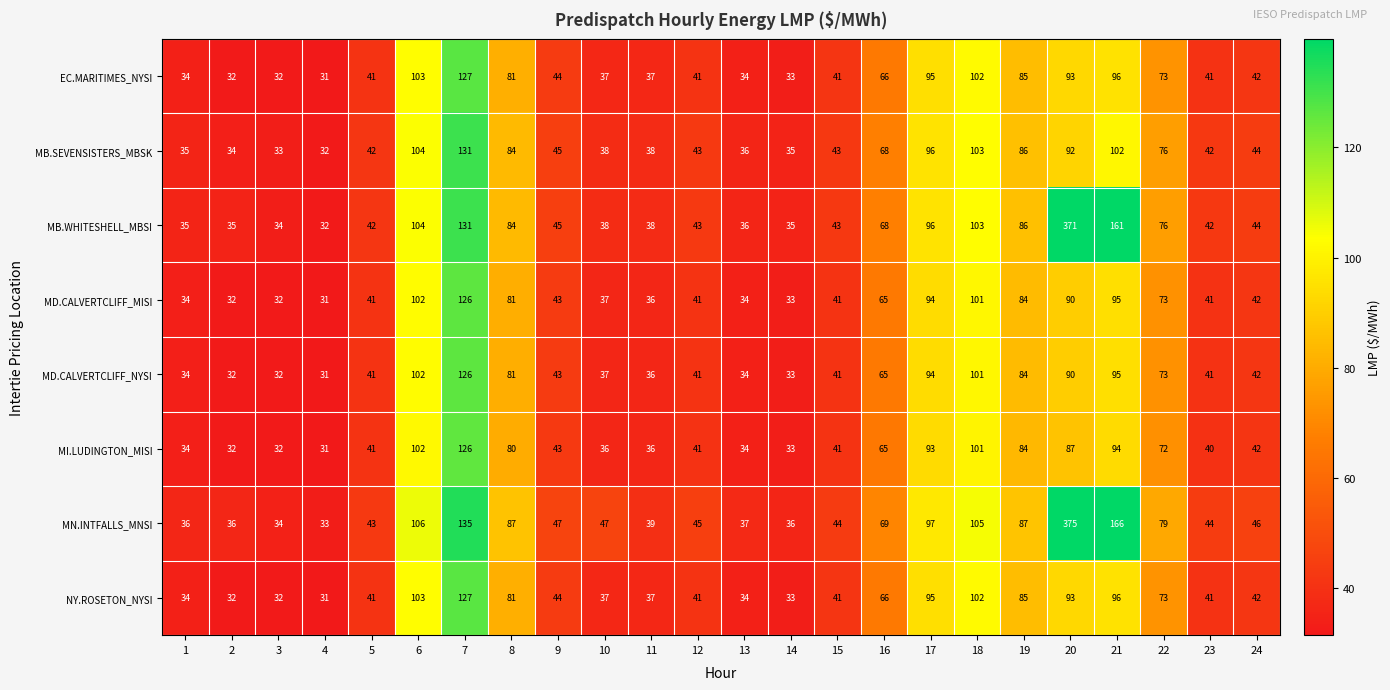

What is the total value across all series at 16?

532